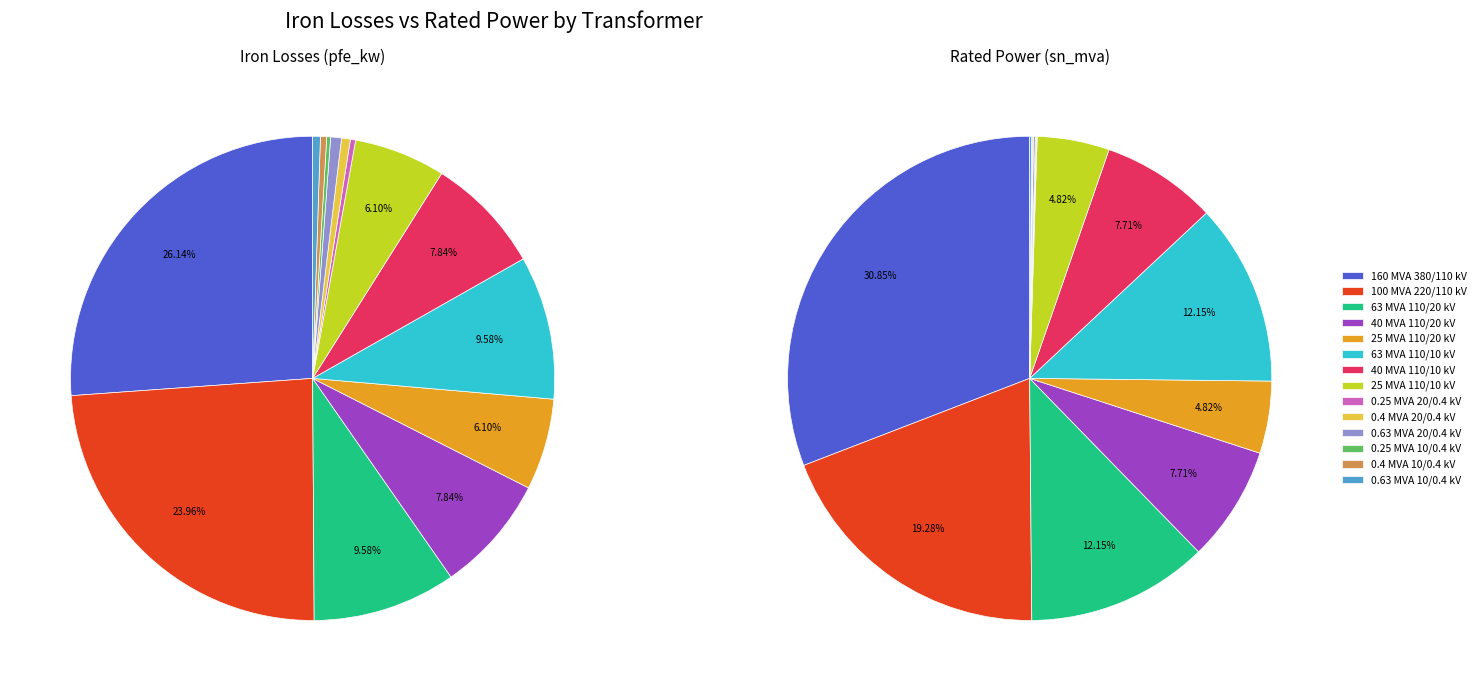

The 13 slice represents 0% of the pie. True or false?

True